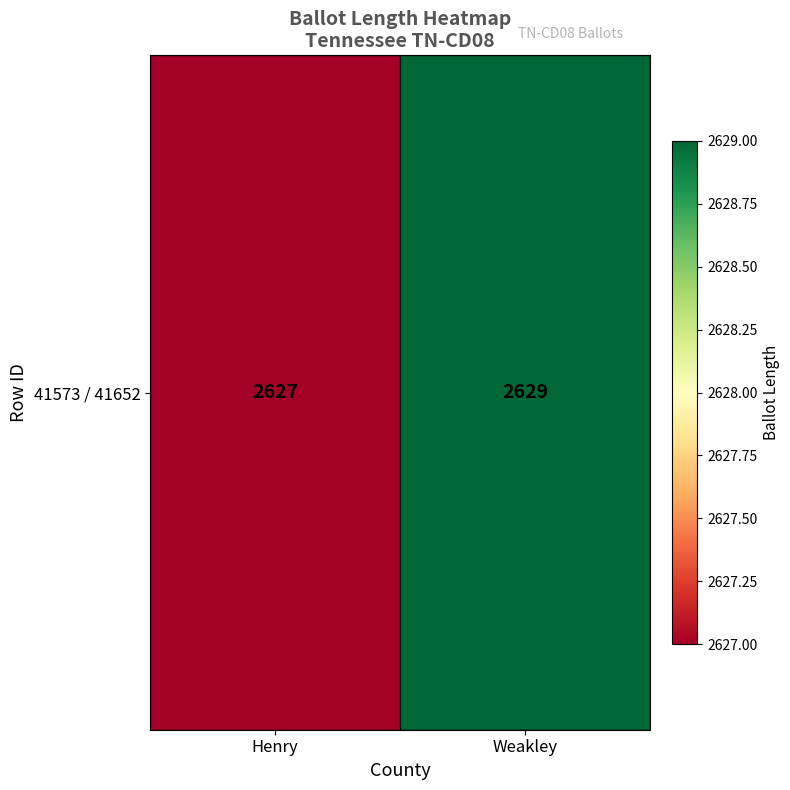

Rank the categories by value from lowest to highest.

Henry, Weakley